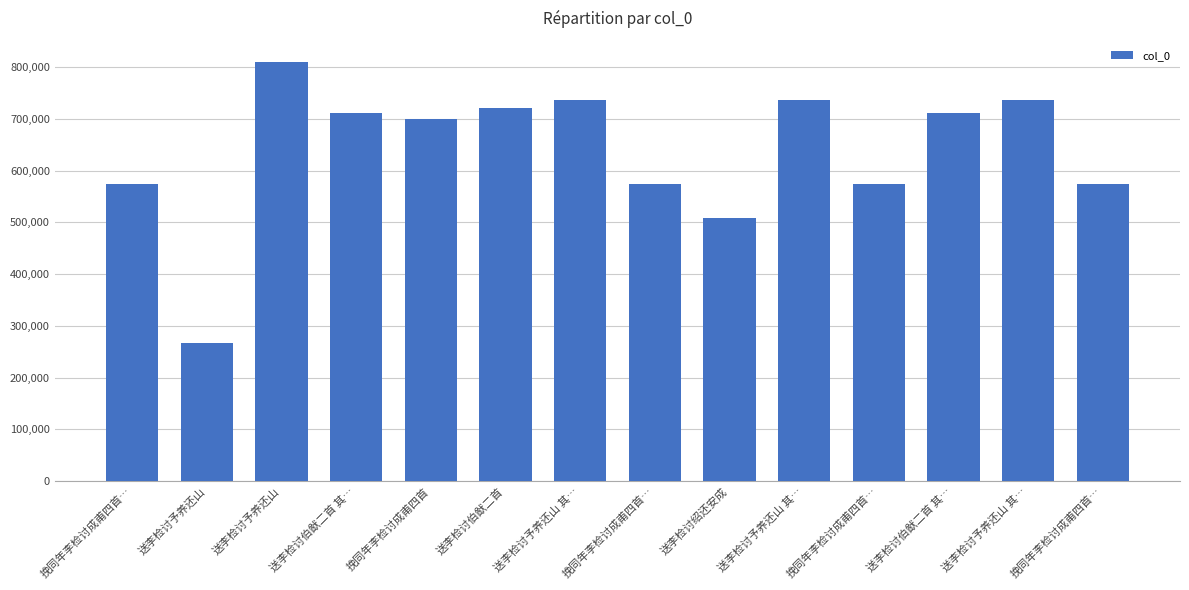

At which label is the value closest to 538455?

送李检讨绍还安成